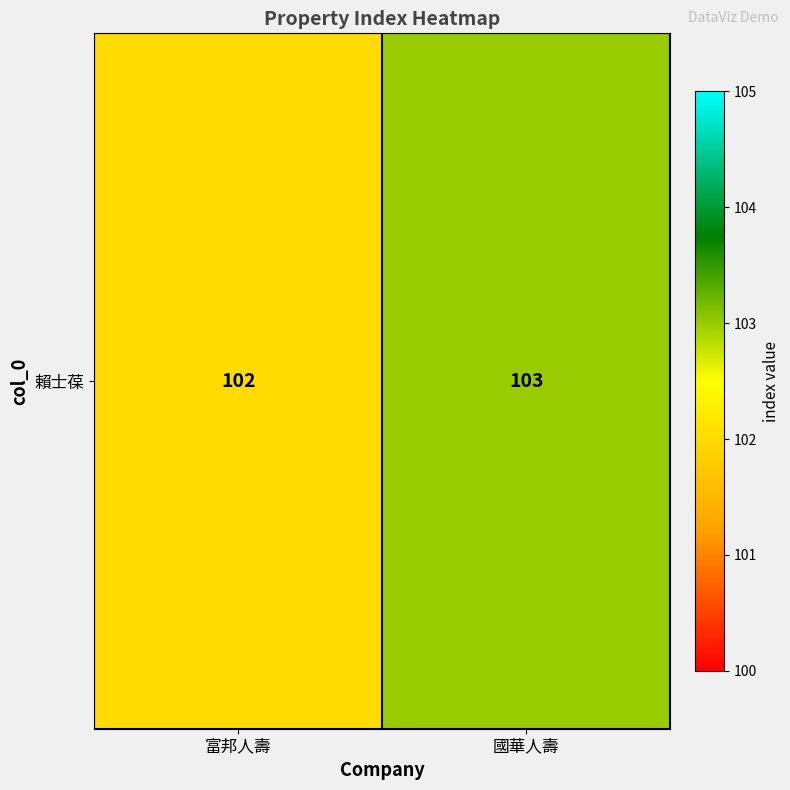

Between 國華人壽 and 富邦人壽, which is larger?

國華人壽